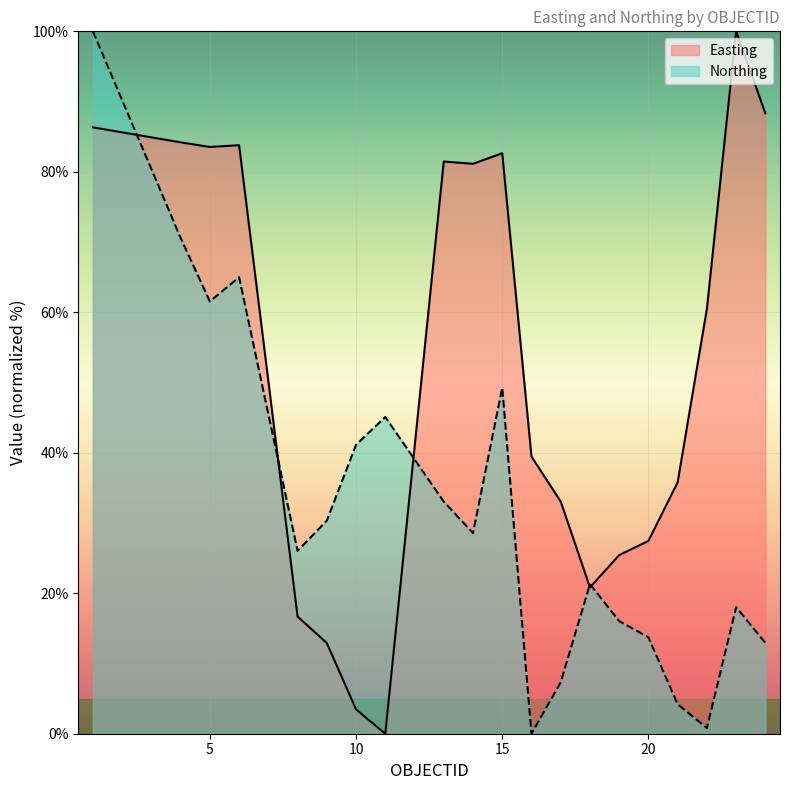

How many values in the Northing series exceed 28?

10